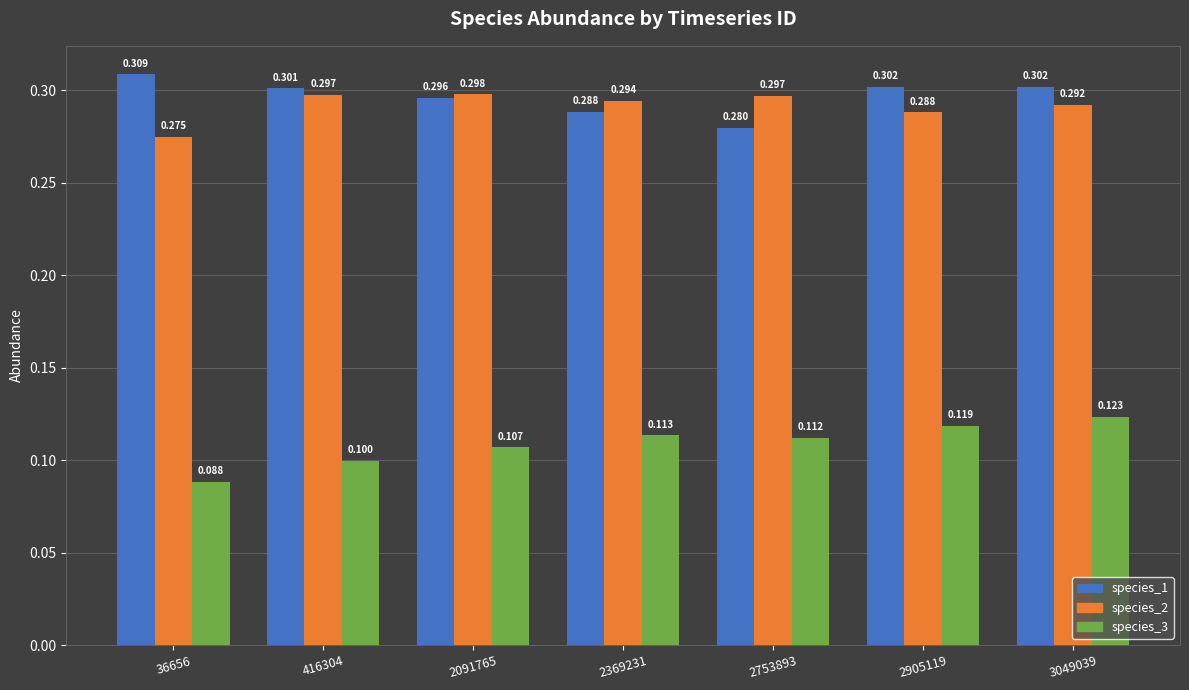

What is the sum of the species_2 values at 2369231 and 2753893?

0.6